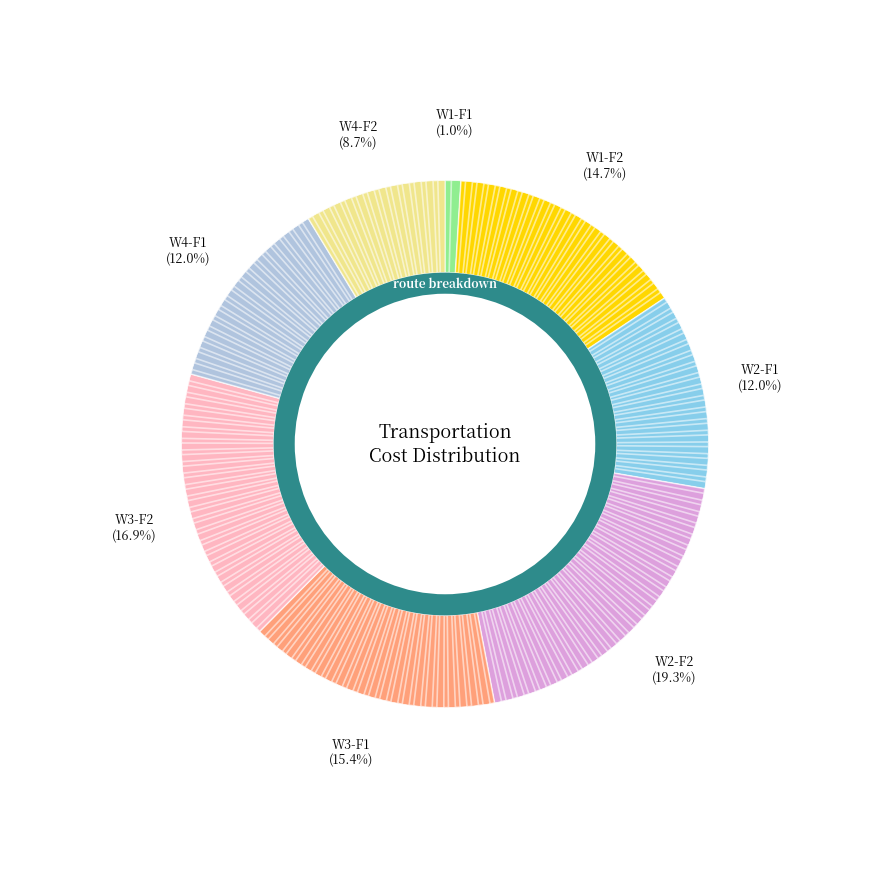

Rank the categories by value from highest to lowest.

W2-F2, W3-F2, W3-F1, W1-F2, W2-F1, W4-F1, W4-F2, W1-F1